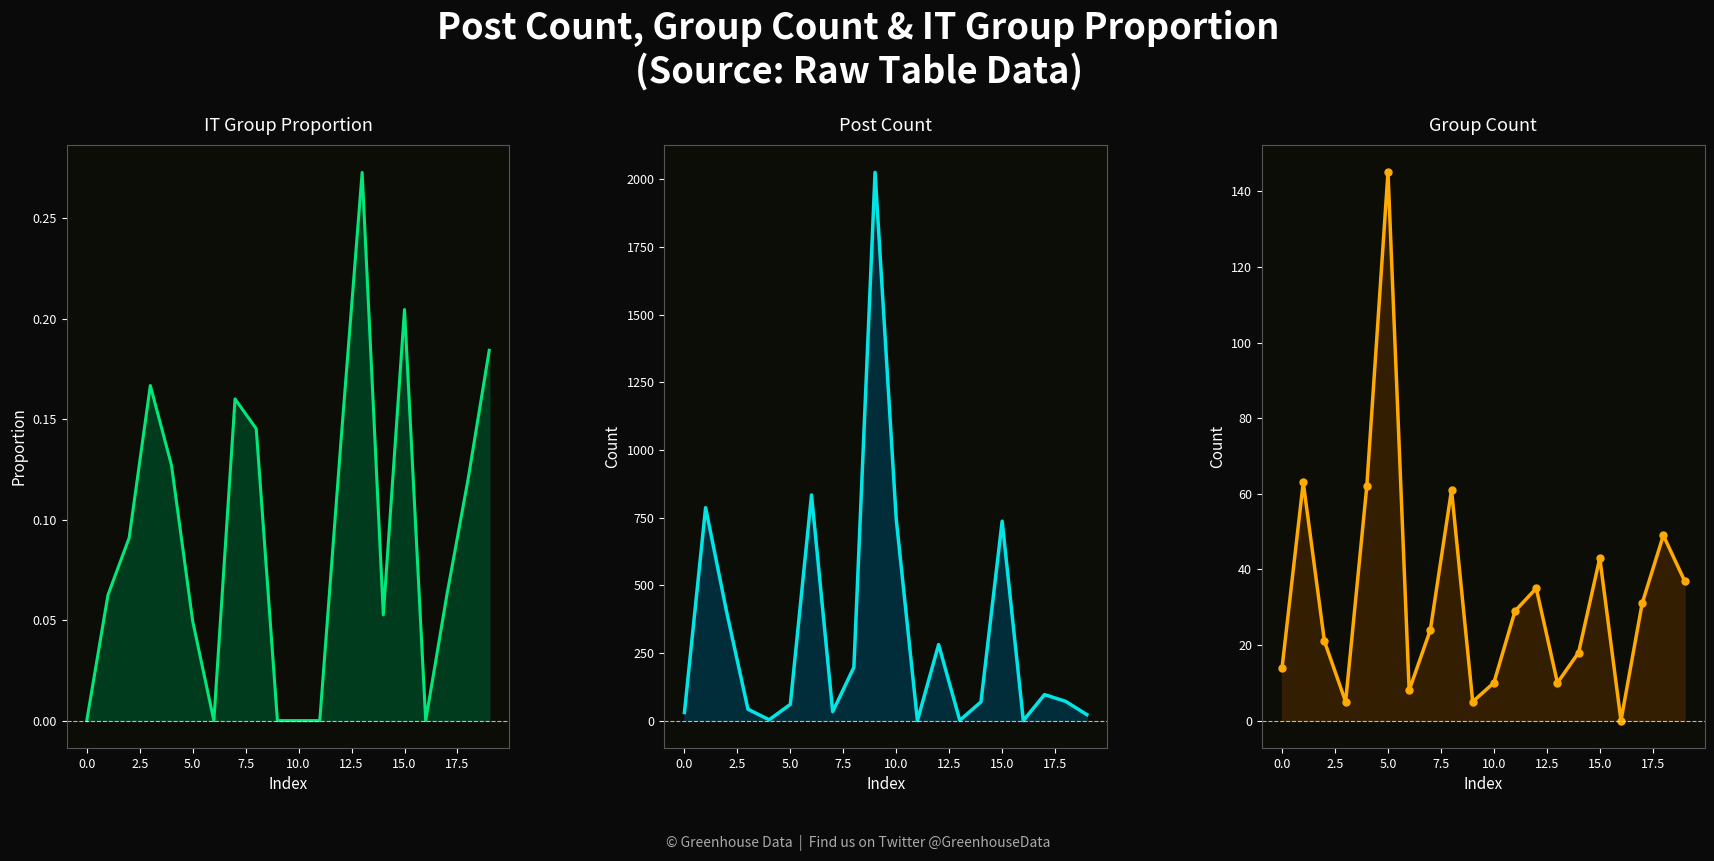

What is the difference between the maximum and minimum values in the group_count series?

145.0